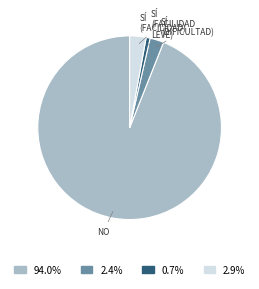

Is there any slice that represents more than half of the pie?

Yes